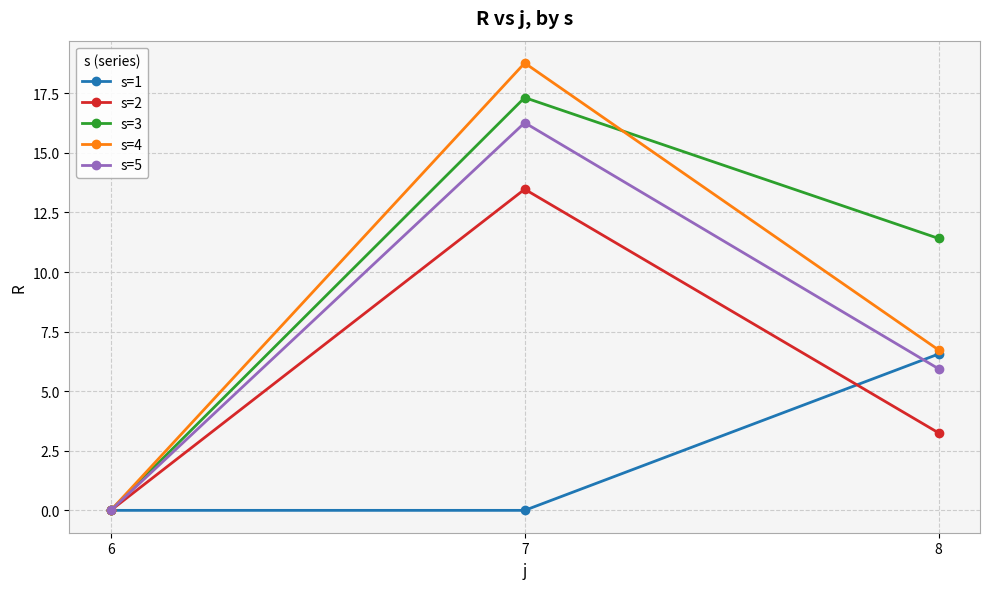

Is it true that s=1 equals 3.0 at 6?

False